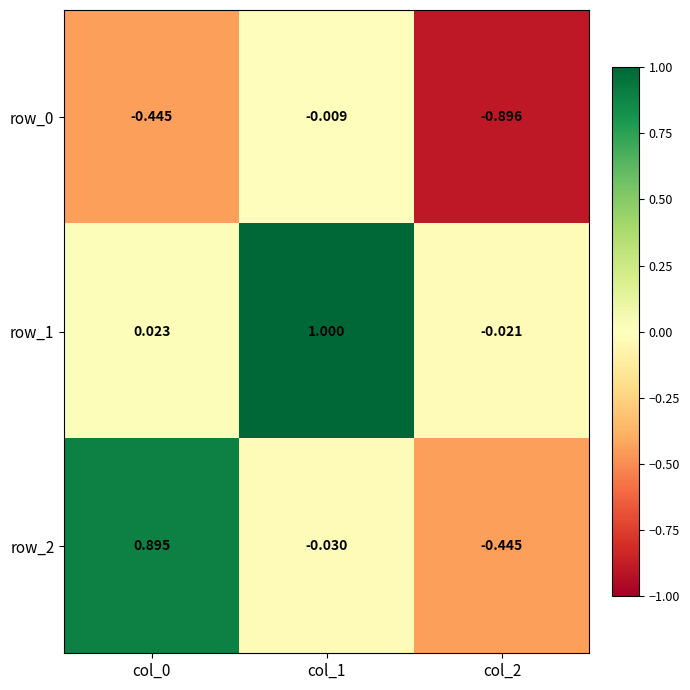

Count the number of categories in the chart.

3